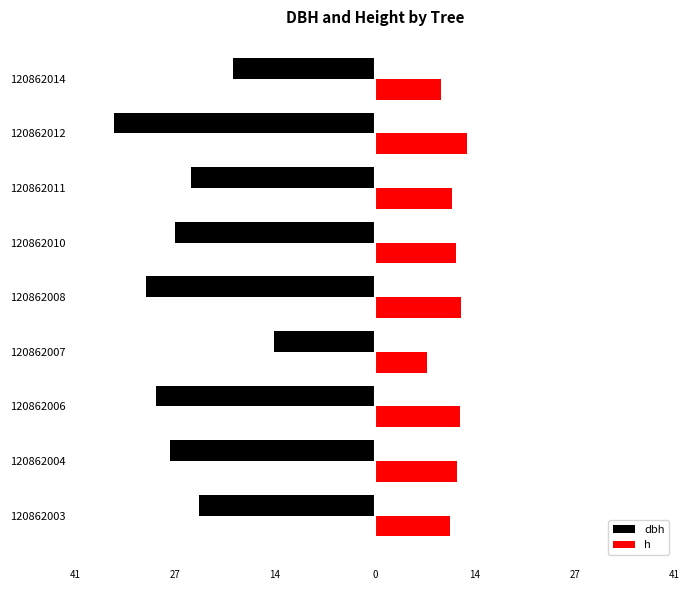

What is the sum of all dbh values?

-233.1